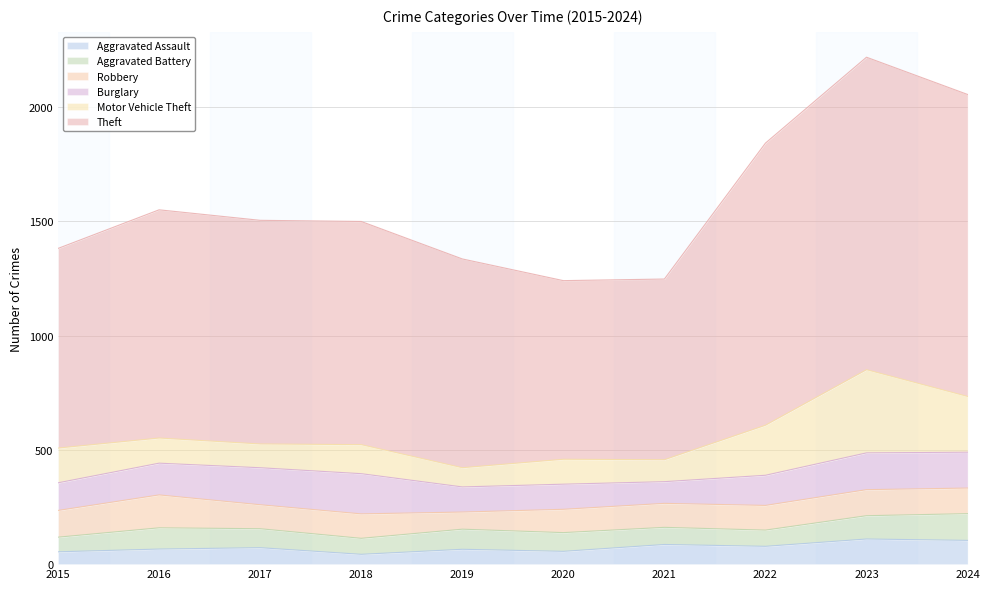

True or false: Robbery and Theft intersect in this chart.

False